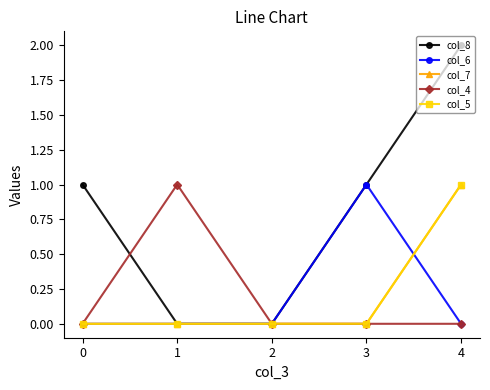

Reading left to right, list all the values displayed in this chart.

col_8: 1	0	0	1	2
col_6: 0	0	0	1	0
col_7: 0	0	0	0	1
col_4: 0	1	0	0	0
col_5: 0	0	0	0	1